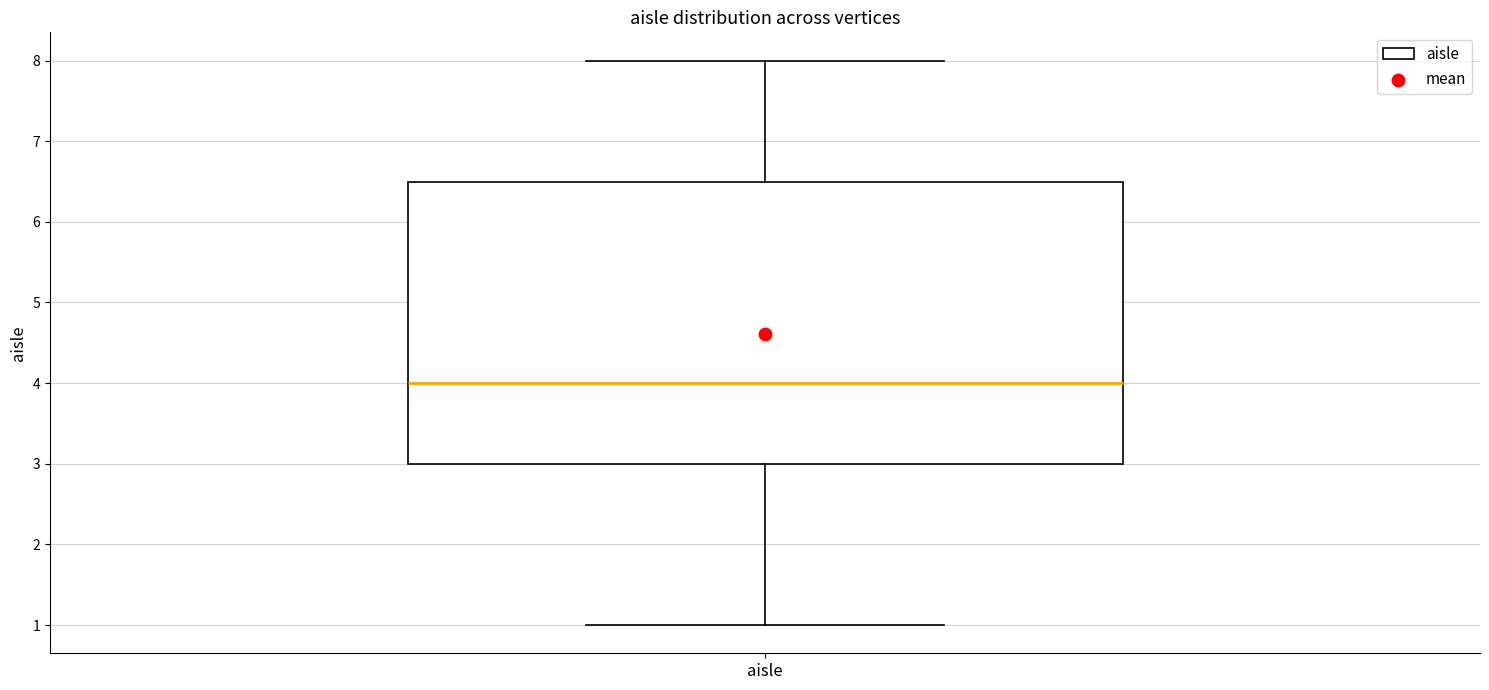

Transcribe this box plot: give where the median line is, the range the box spans, and where the two whiskers end, as read against the y-axis. The values are not printed on the chart, so give them approximately, as read against the axis.

median 4.0, box 3.0 to 6.5, whiskers 1.0 to 8.0